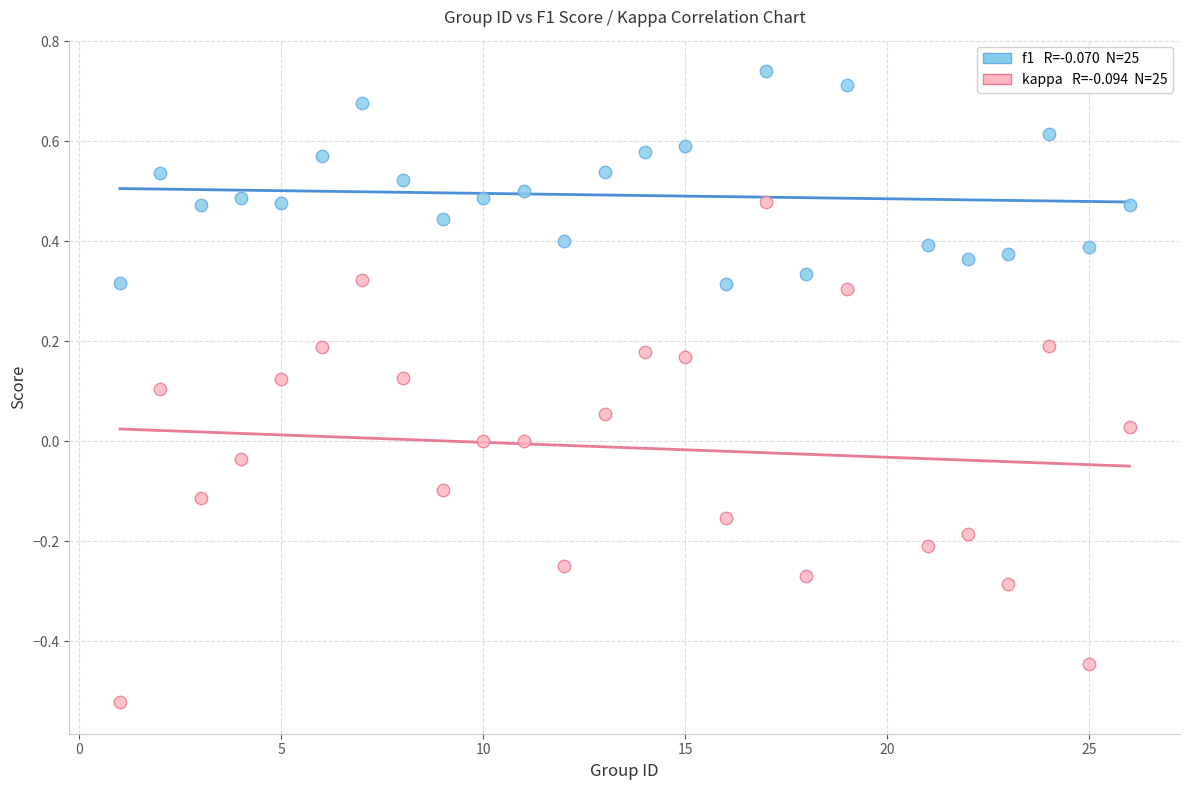

Across all data points, what is the range of X values (max minus min)?

25.0